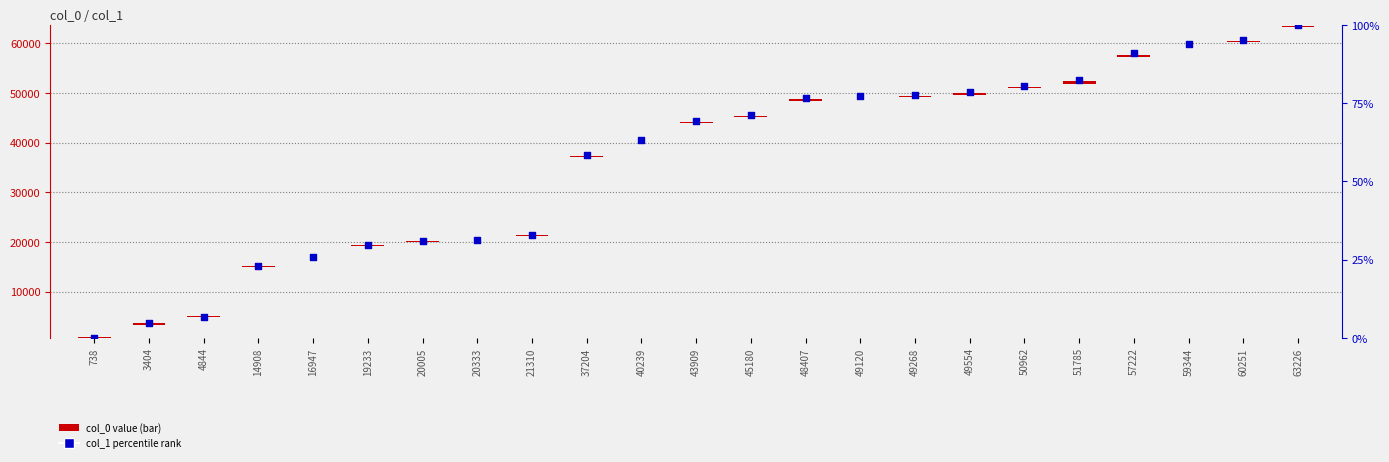

Which series contains the highest Y value?

col_0 value